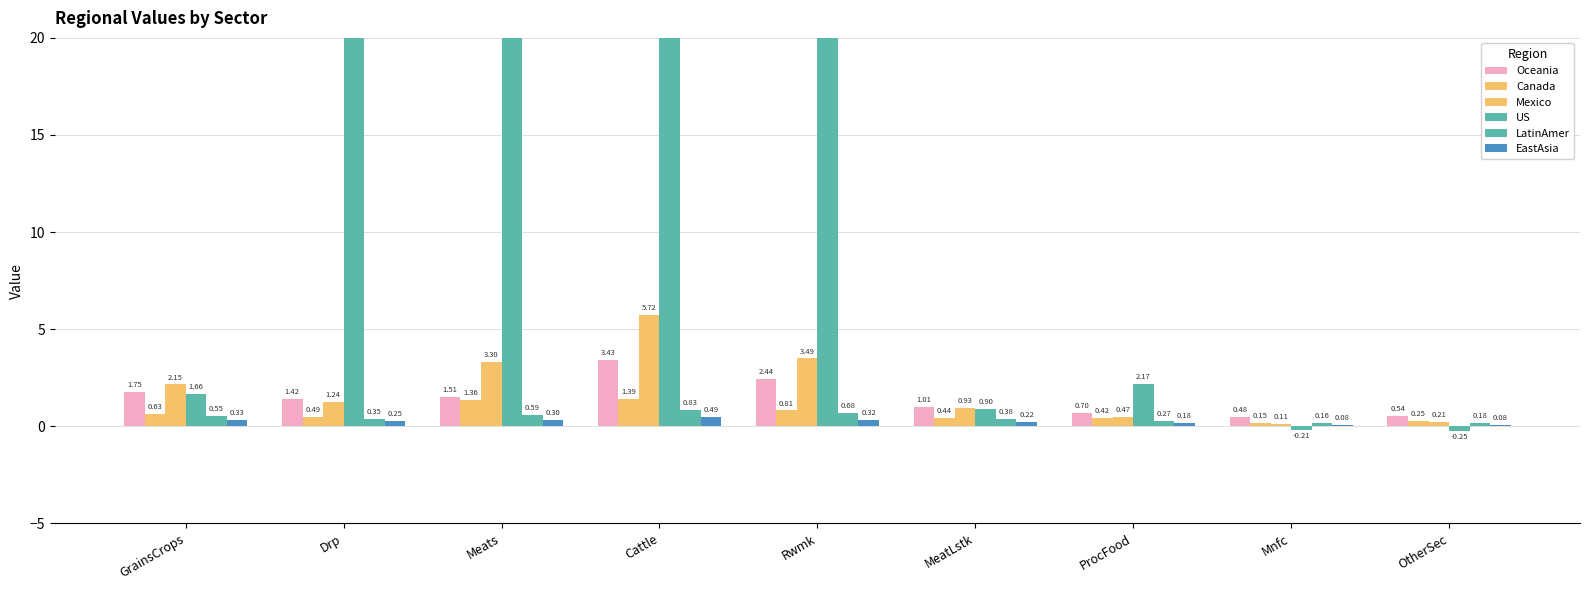

How many data points in US are above 2?

5